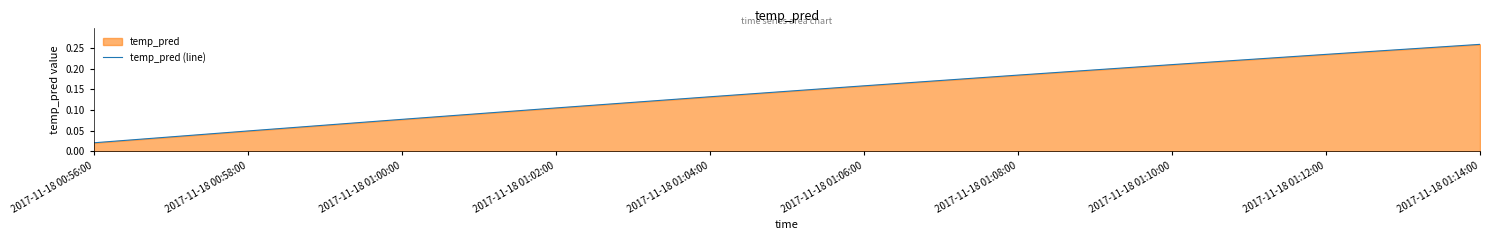

List the labels in order of value, smallest first.

2017-11-18 00:56:00, 2017-11-18 00:58:00, 2017-11-18 01:00:00, 2017-11-18 01:02:00, 2017-11-18 01:04:00, 2017-11-18 01:06:00, 2017-11-18 01:08:00, 2017-11-18 01:10:00, 2017-11-18 01:12:00, 2017-11-18 01:14:00